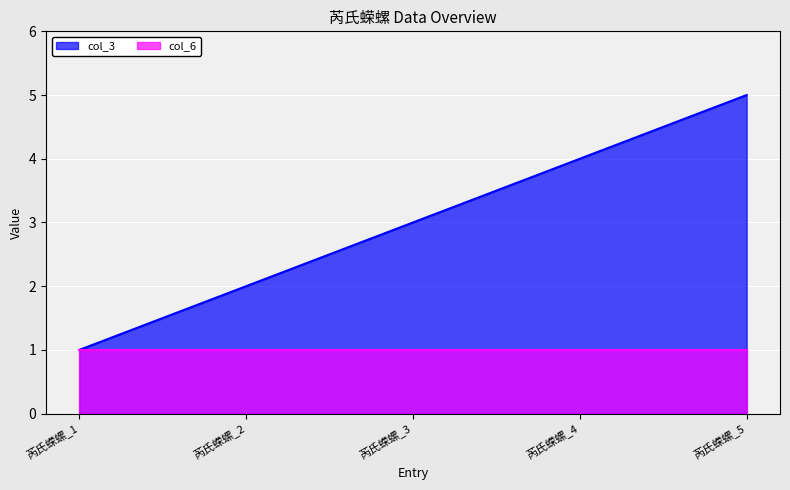

Is it true that the value at 芮氏蝾螺_4 is 7?

False